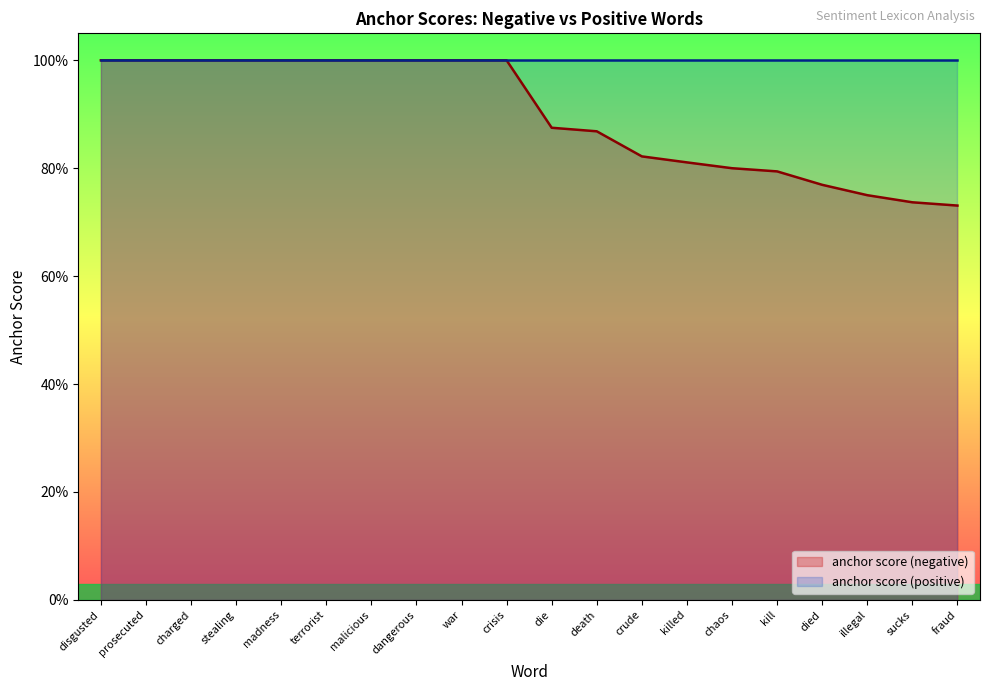

What value does the data have at prosecuted?

1.0